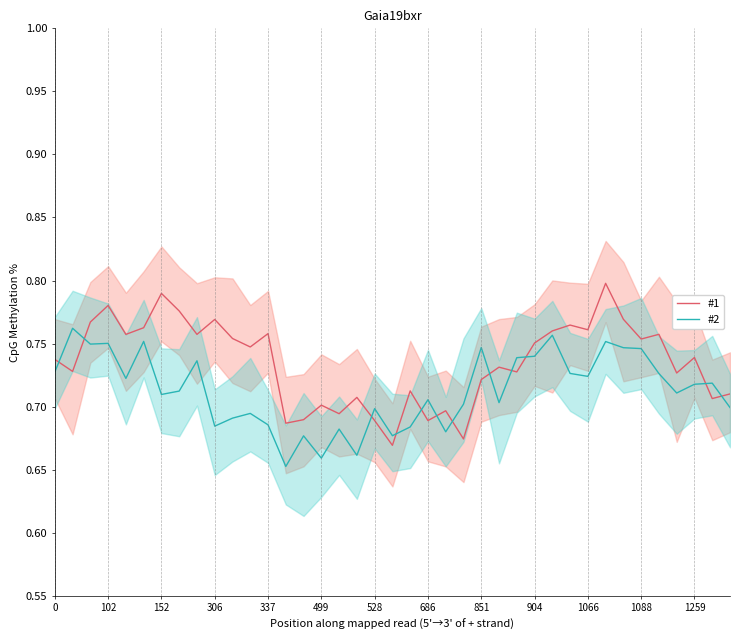

What is the smallest value displayed?

0.7